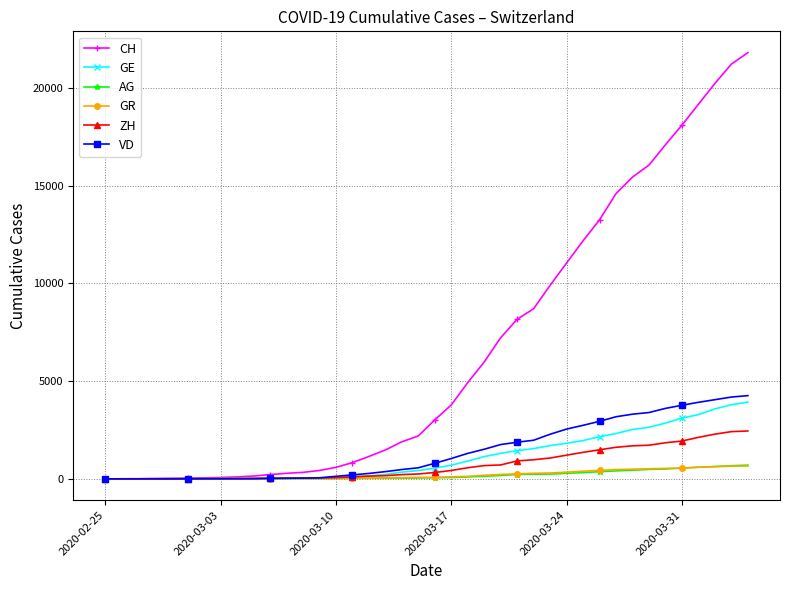

What is the value of the VD point at the 37th from the left?

3918